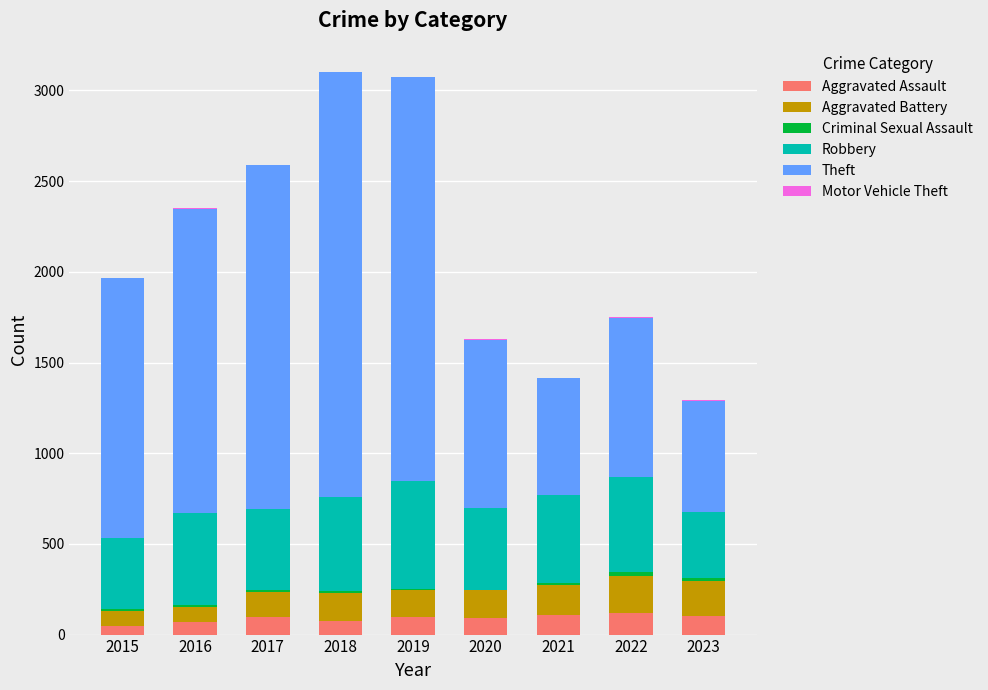

What is the sum of all Aggravated Assault values?

815